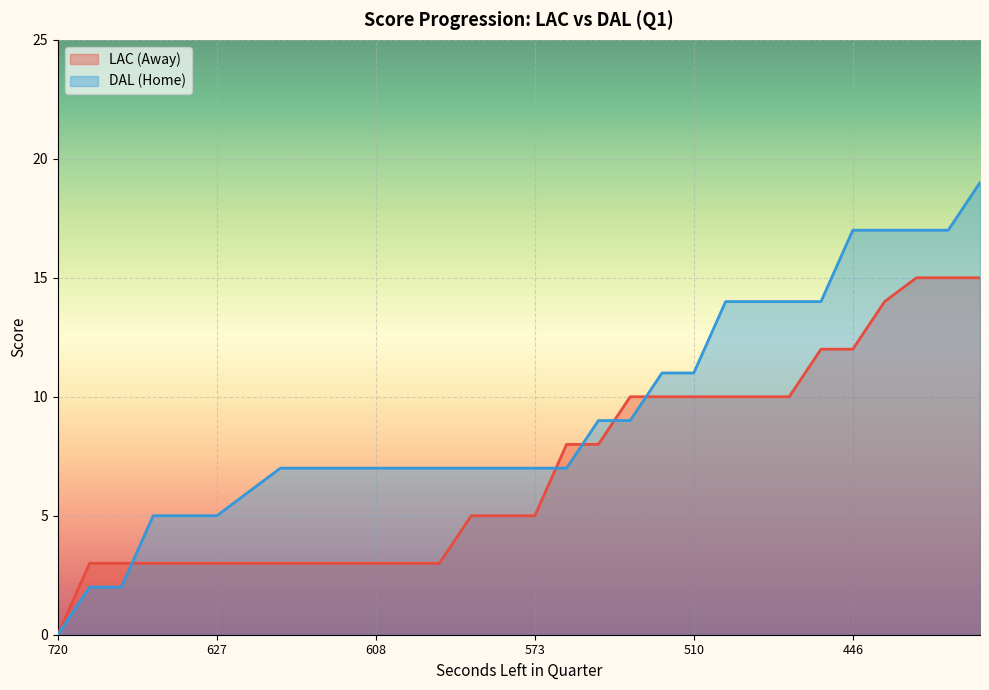

Which category has the highest value across all series?

393